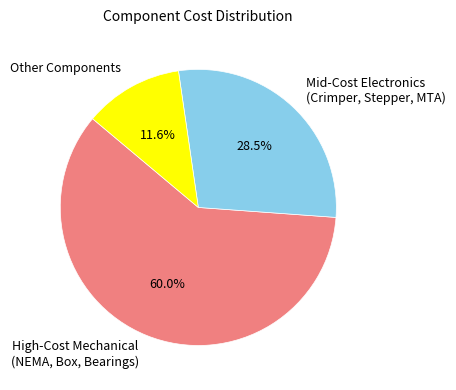

Do High-Cost Mechanical (NEMA, Box, Bearings) and Mid-Cost Electronics (Crimper, Stepper, MTA) together represent more than half of the pie?

Yes